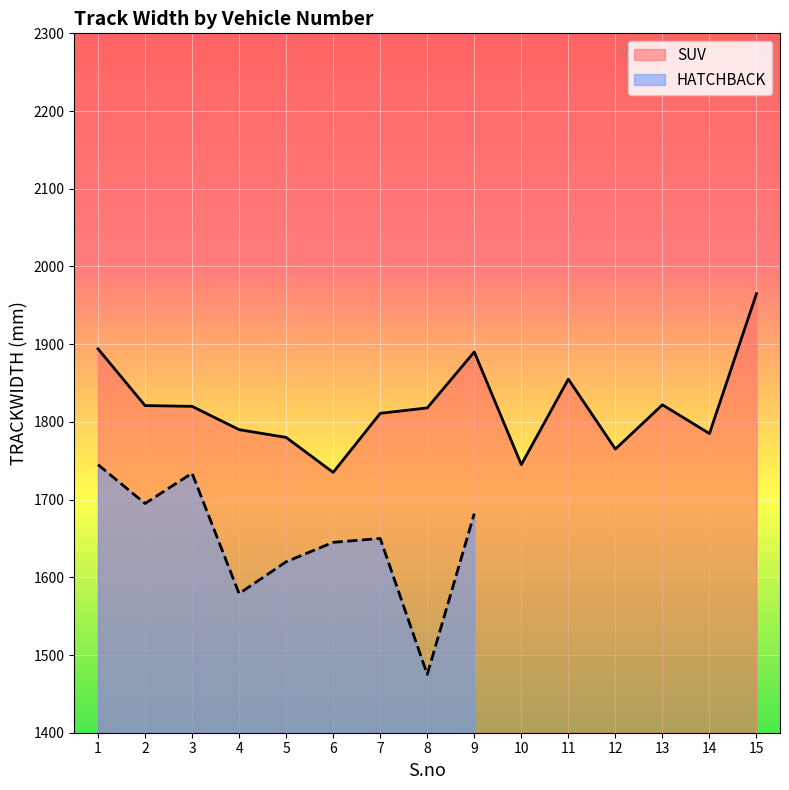

The value of SUV at 12 is 2936. True or false?

False